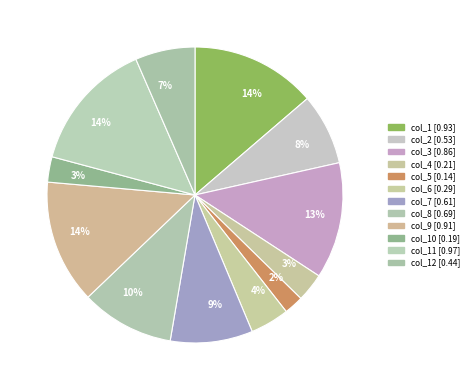

What is the smallest slice in the pie chart?

col_5